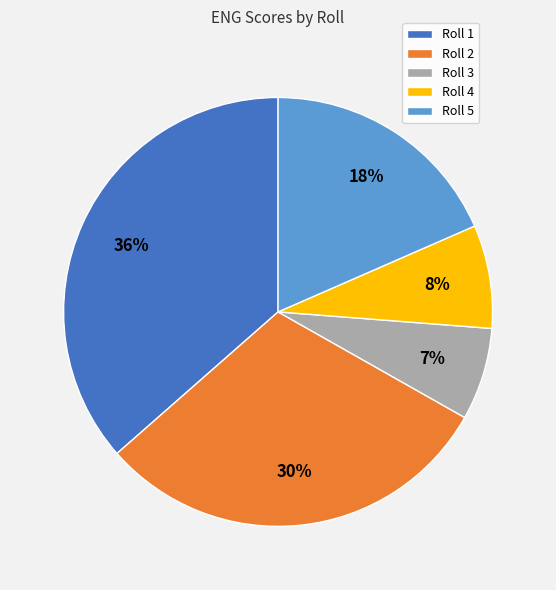

Is it true that Roll 5 is 5% of the pie?

False